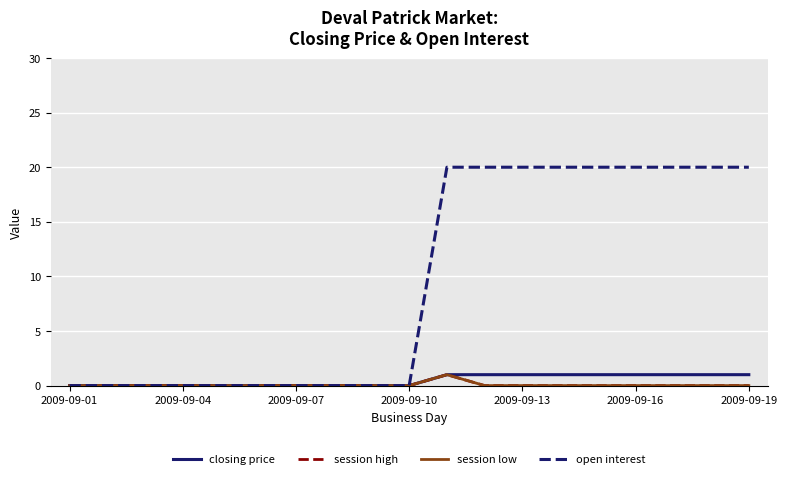

Does the chart display data point markers on the line(s)?

No